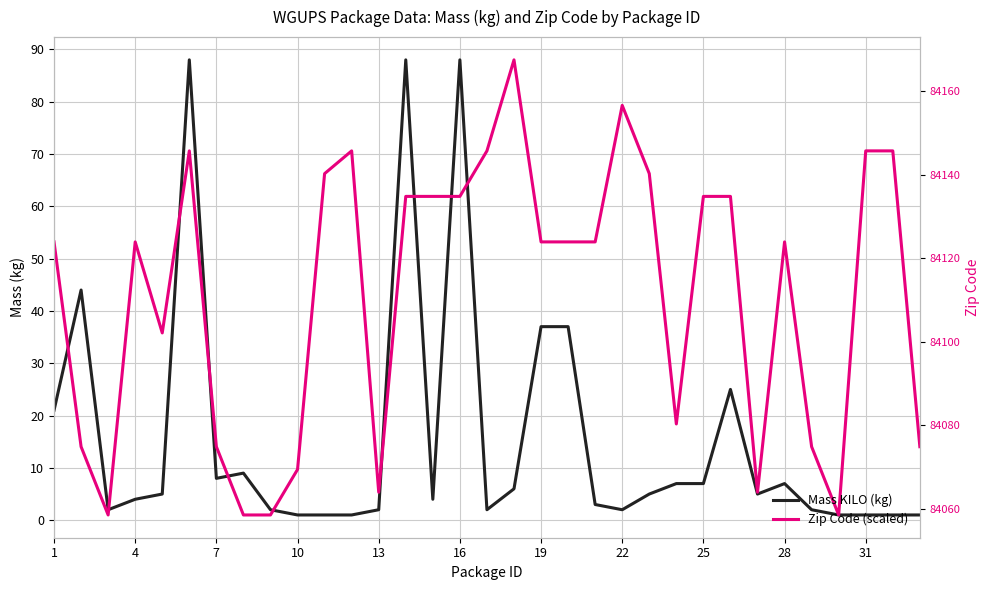

What is the average value of the Zip Code (scaled) series?

42.9